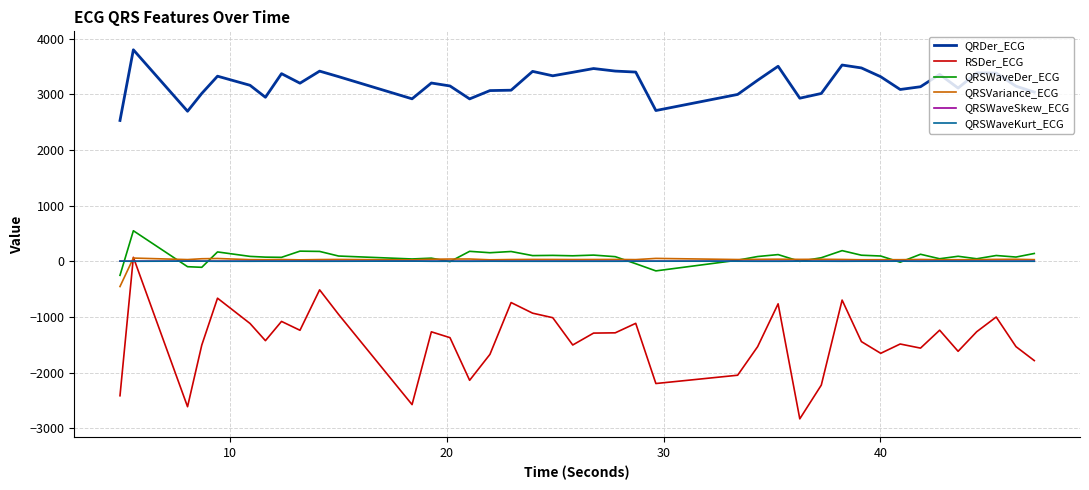

What is the minimum value shown in the chart?

-2831.5